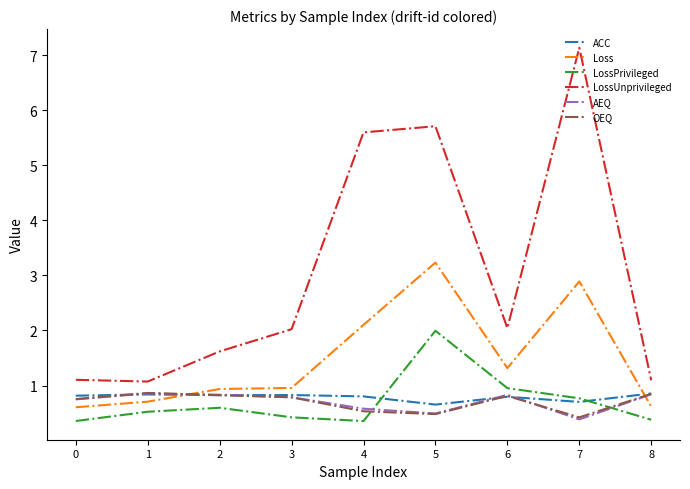

Which category has the lowest value in the AEQ series?

7